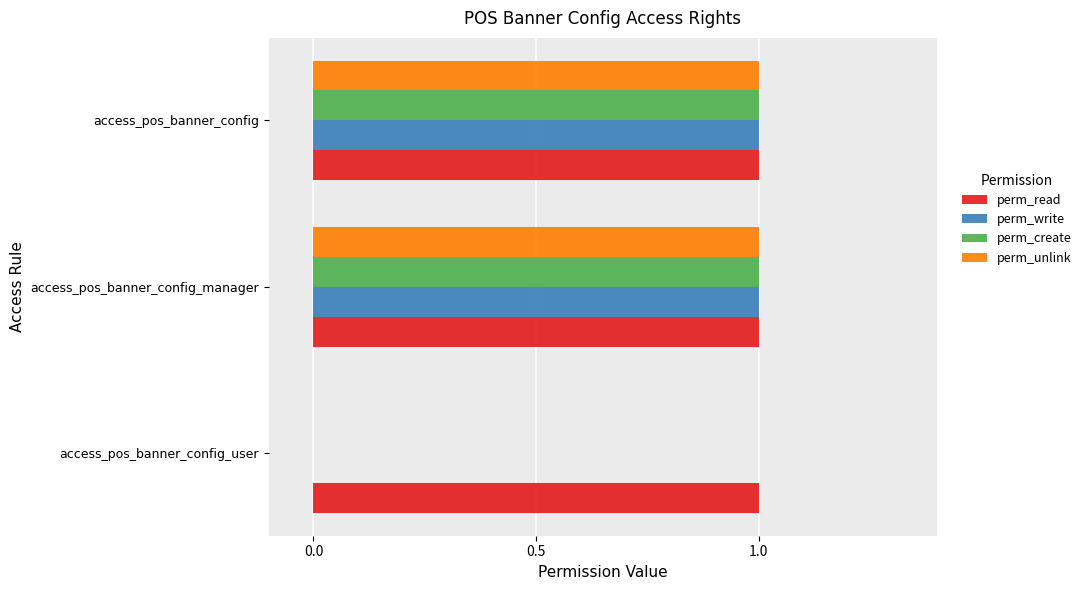

What is the total value across all series at access_pos_banner_config?

4